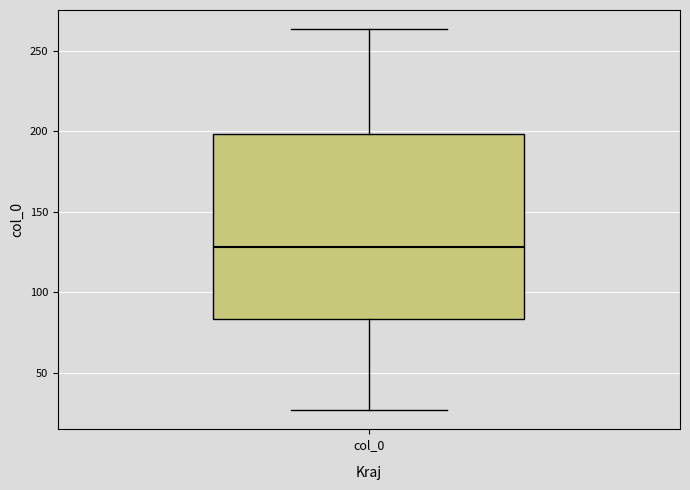

Transcribe this box plot: give where the median line is, the range the box spans, and where the two whiskers end, as read against the y-axis. The values are not printed on the chart, so give them approximately, as read against the axis.

median 130, box 85 to 200, whiskers 25 to 265